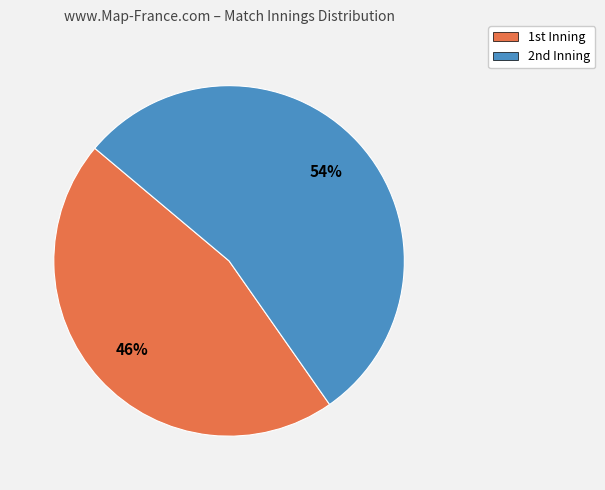

How many segments does this pie chart have?

2